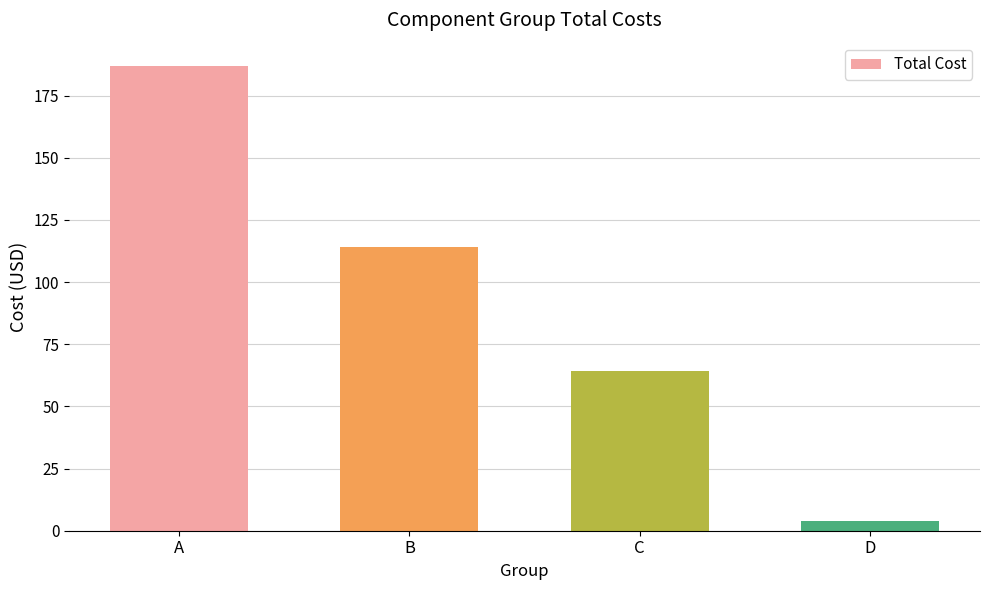

What is the sum of the values at B and C?

178.3